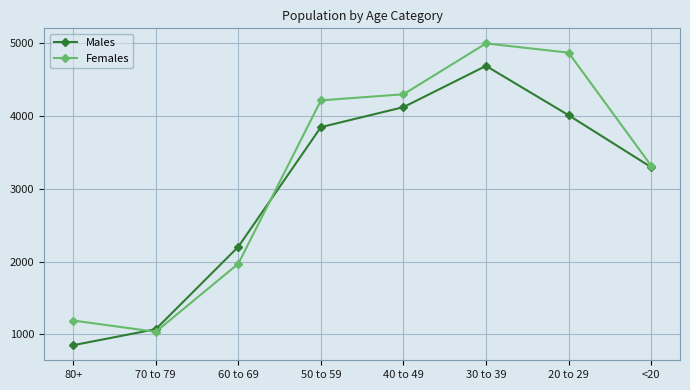

Read the Males value at 80+, to the nearest 10.

850